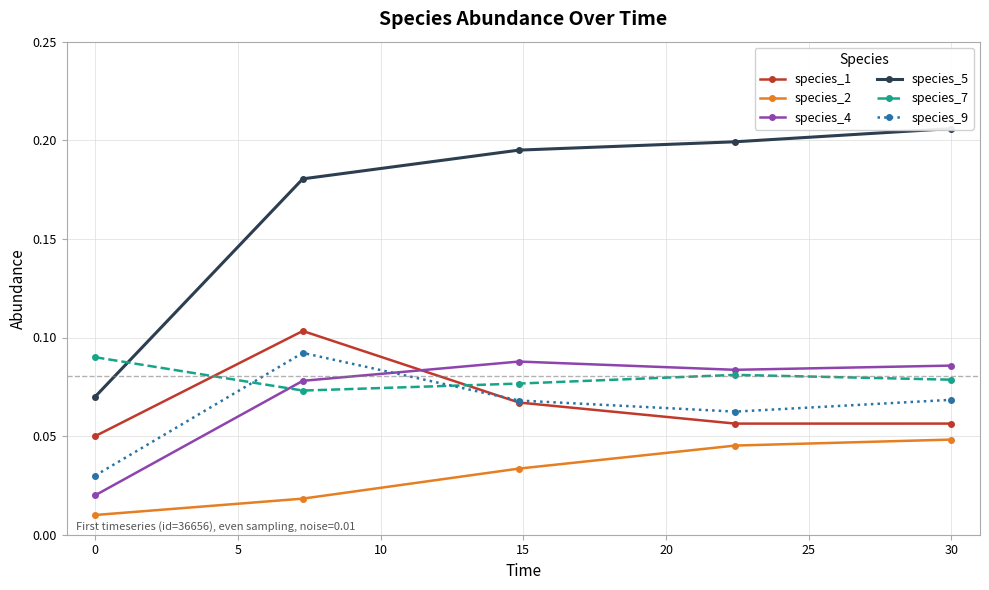

Which series has the largest total across all categories?

species_5